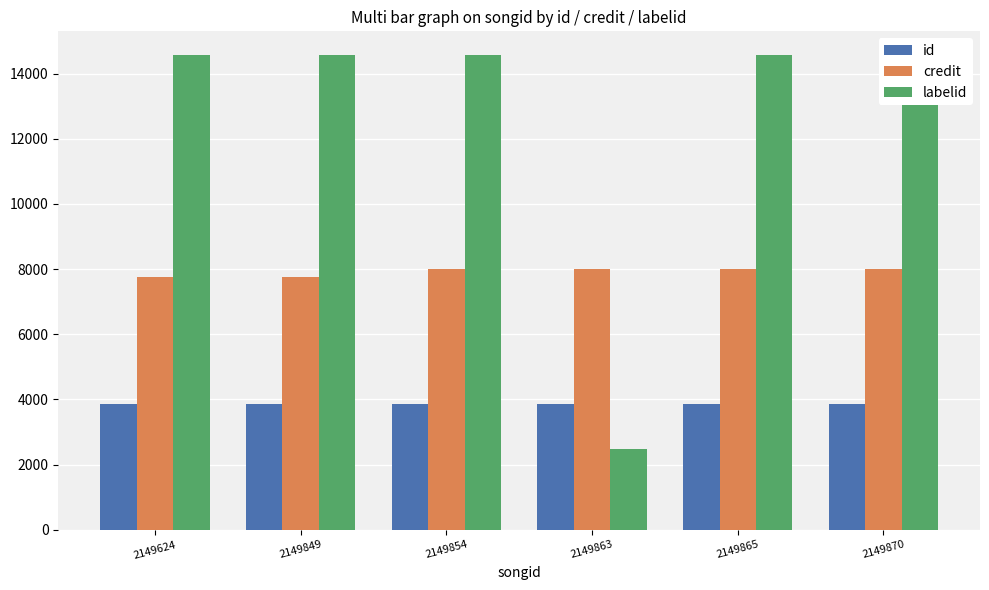

Between 2149865 and 2149870, which is larger?

2149865